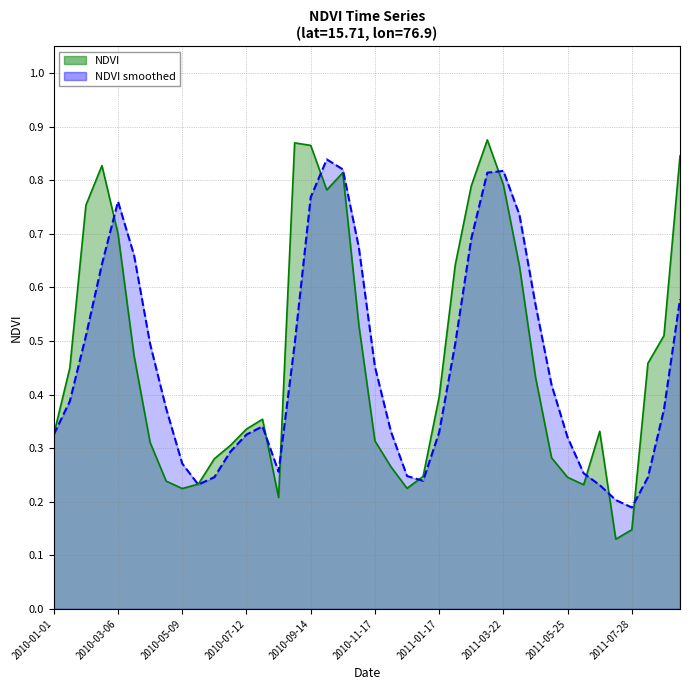

What is the difference between the maximum and minimum values in the NDVI series?

0.7